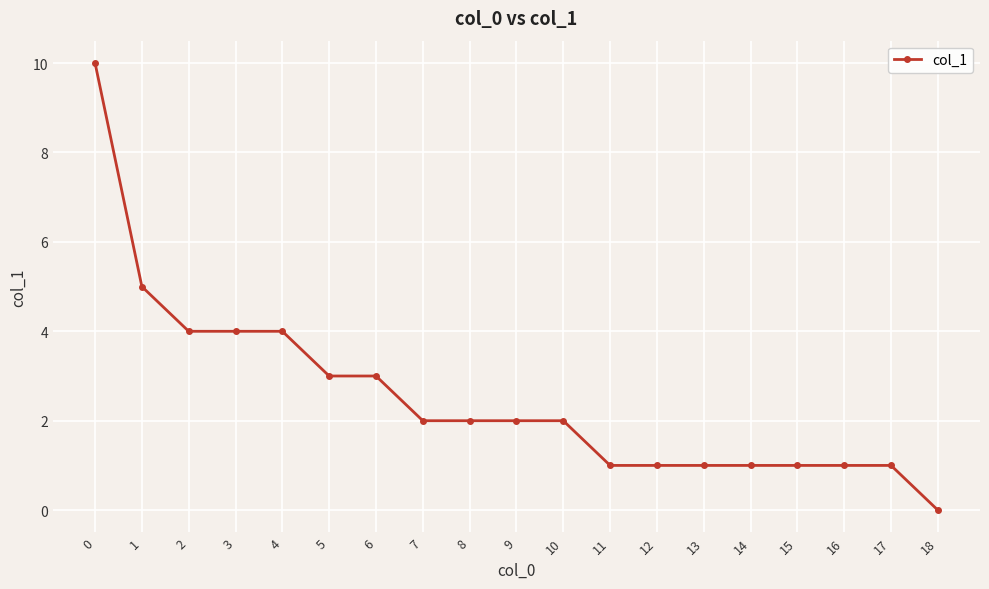

How many positive values are there?

18